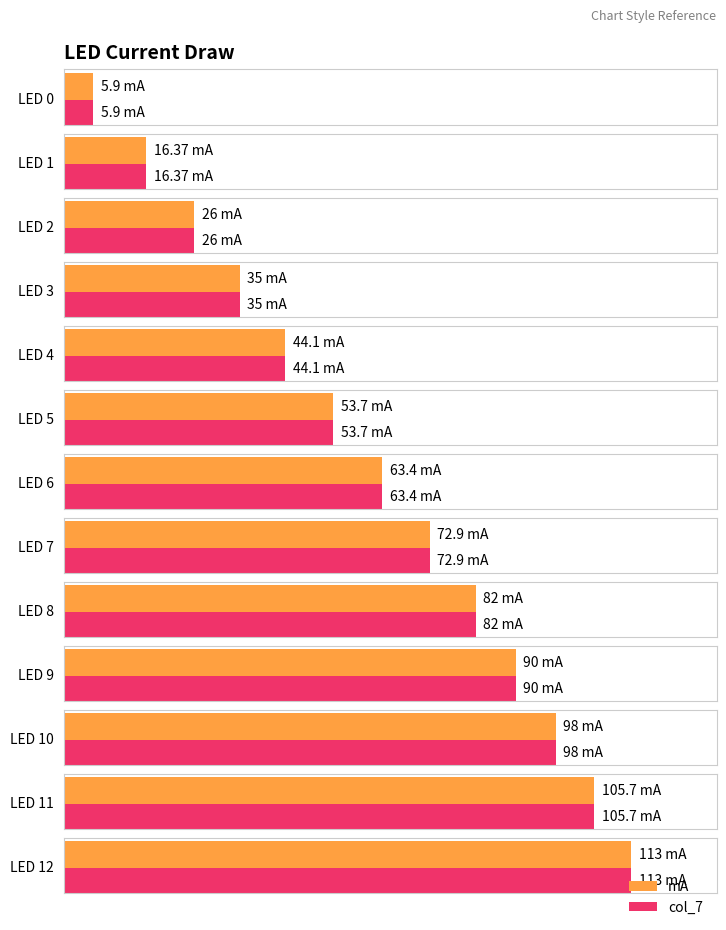

What are all the series names shown in the legend?

mA, col_7